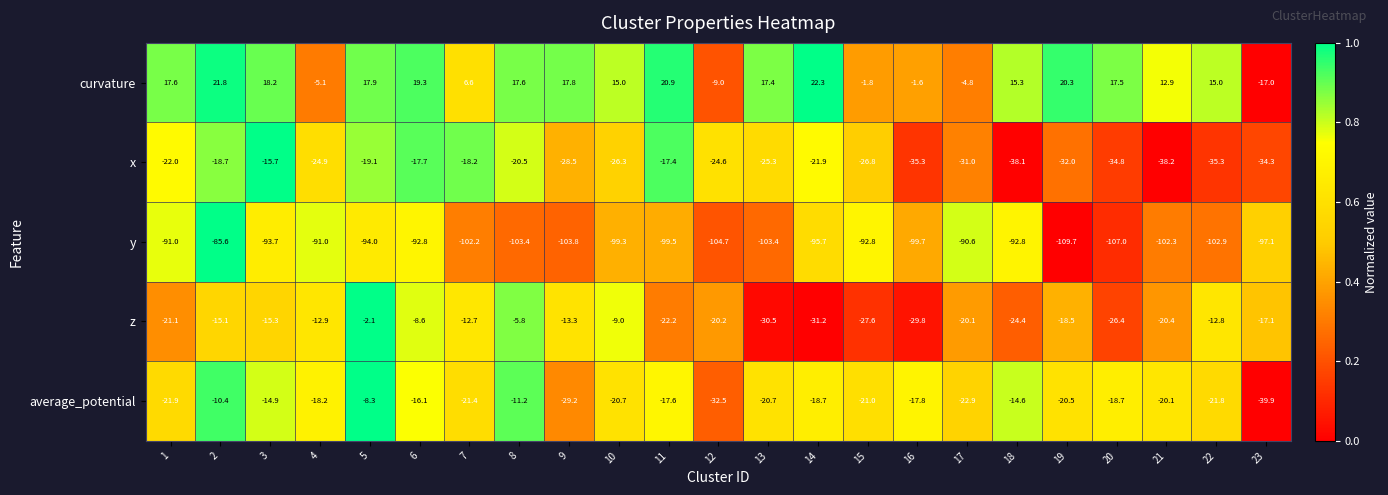

Between 1 and 16, which series saw the biggest shift?

curvature